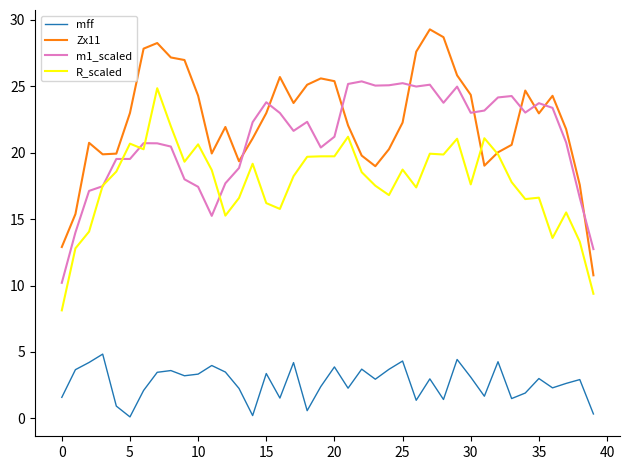

True or false: mff and Zx11 cross at least once.

False